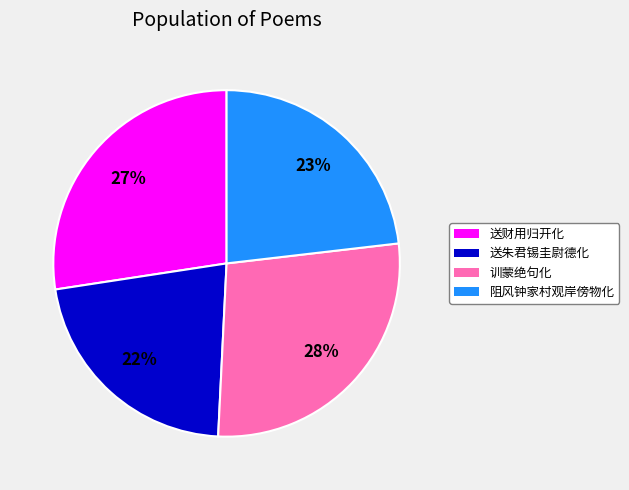

To the nearest percent, what is the difference between the largest and smallest slice percentages?

6%